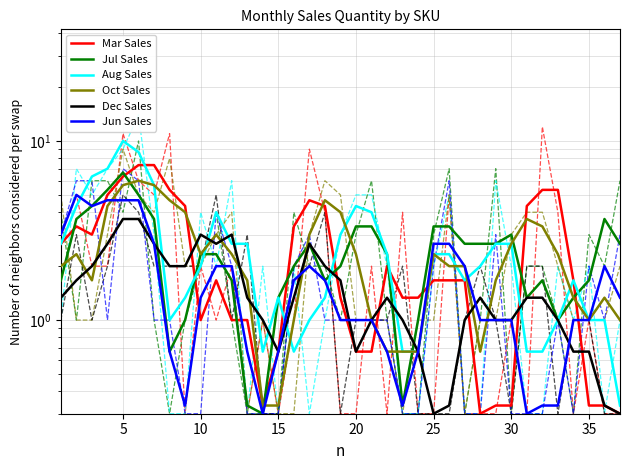

How many times do Aug Sales and Dec Sales cross each other?

10